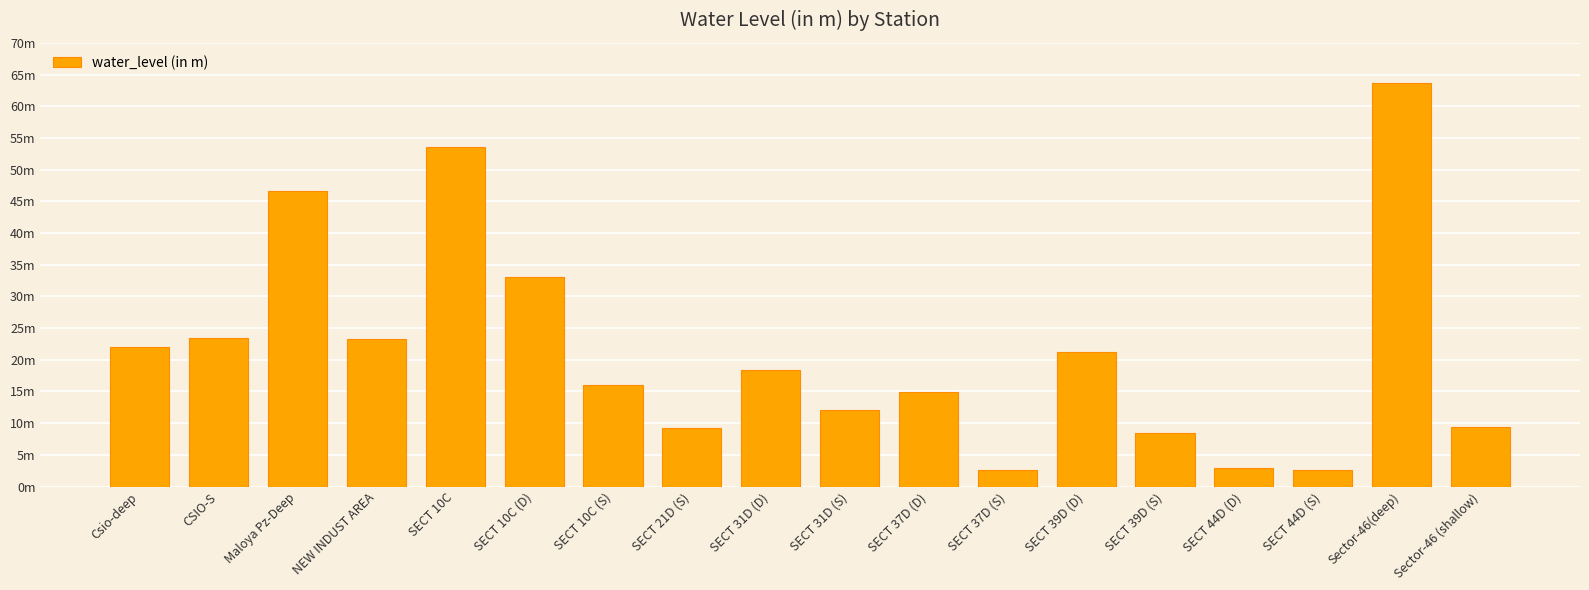

What is the maximum value shown in the chart?

63.7